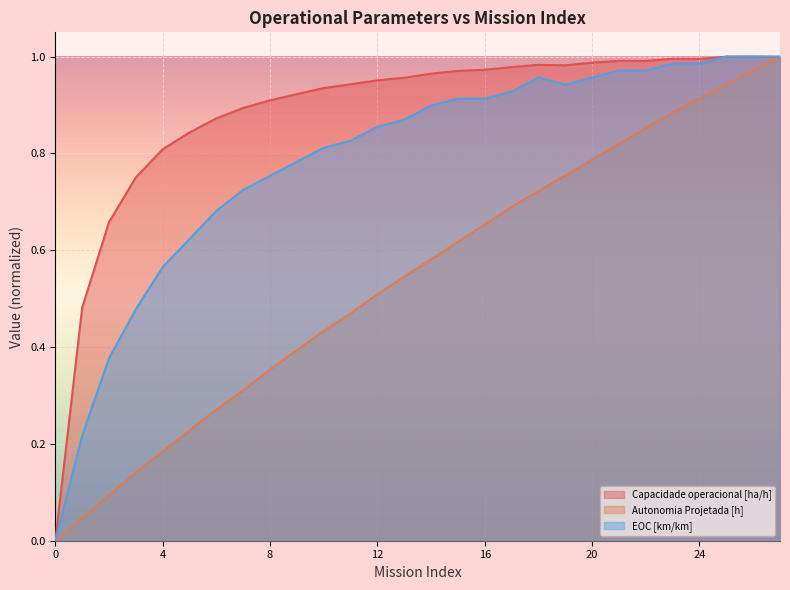

True or false: Autonomia Projetada [h] and Capacidade operacional [ha/h] intersect in this chart.

True